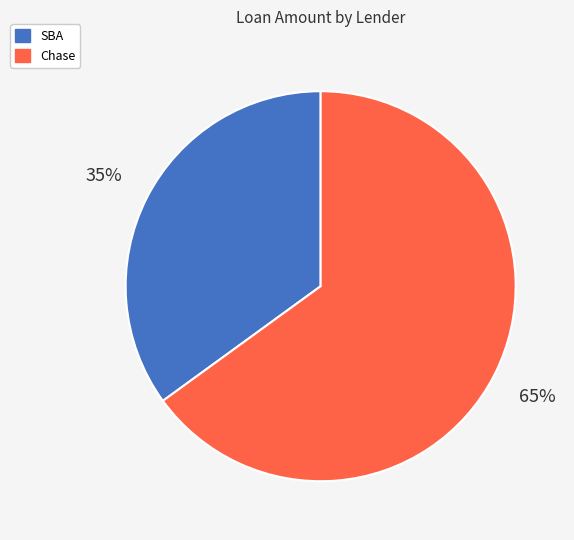

Does any single category account for the majority?

Yes